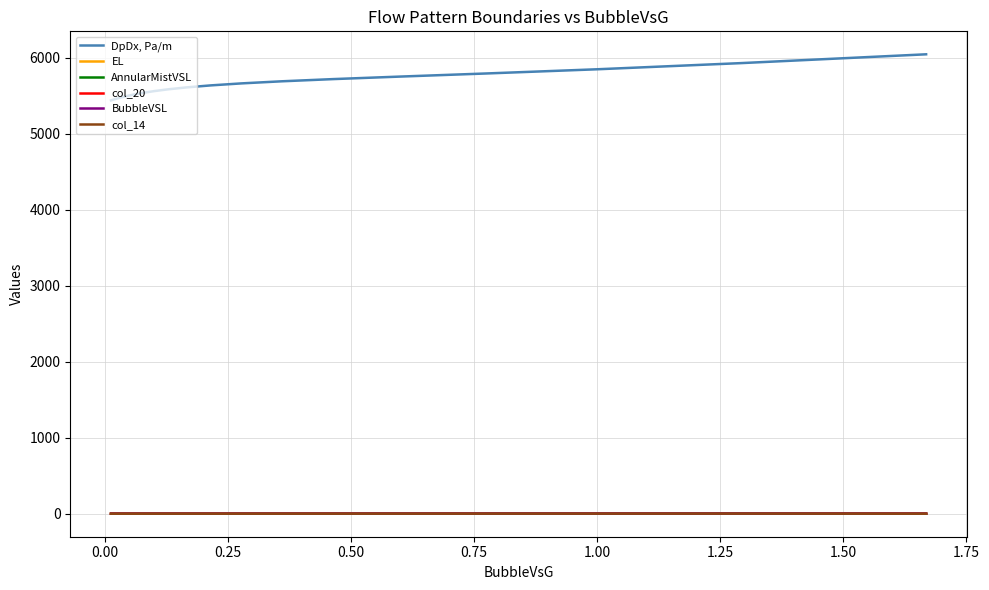

True or false: col_20 and AnnularMistVSL intersect in this chart.

False